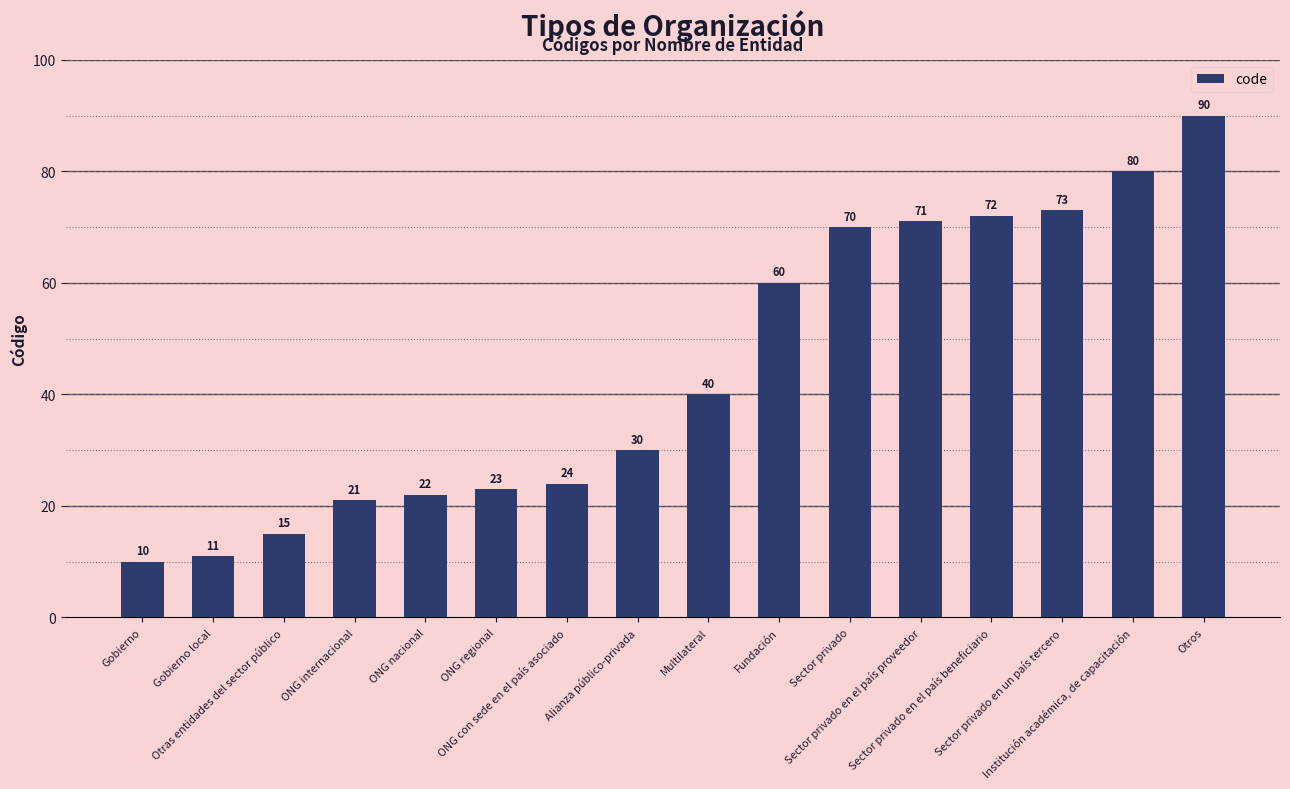

How many data points are less than 40?

8